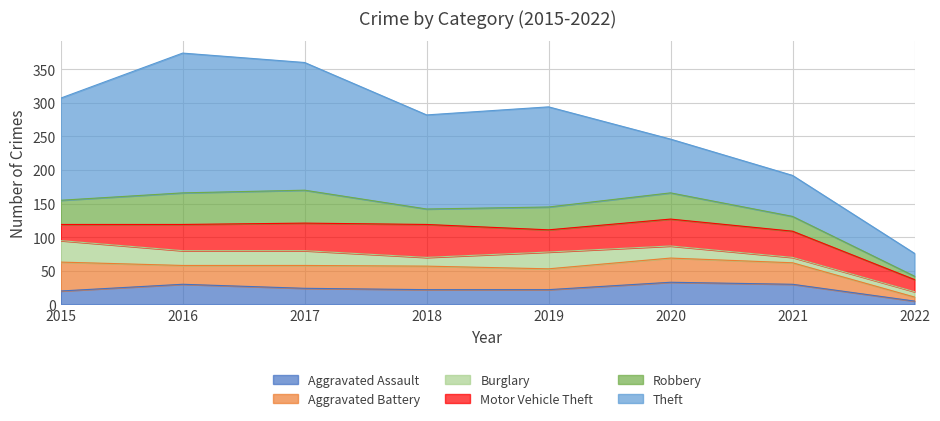

Reading left to right, extract all data points from this chart.

Aggravated Assault: 2015=20	2016=30	2017=24	2018=22	2019=22	2020=33	2021=30	2022=5
Aggravated Battery: 2015=43	2016=28	2017=34	2018=35	2019=31	2020=36	2021=32	2022=6
Burglary: 2015=32	2016=22	2017=22	2018=13	2019=25	2020=18	2021=8	2022=8
Motor Vehicle Theft: 2015=24	2016=39	2017=41	2018=49	2019=33	2020=40	2021=39	2022=18
Robbery: 2015=36	2016=47	2017=49	2018=23	2019=34	2020=39	2021=22	2022=5
Theft: 2015=152	2016=208	2017=190	2018=140	2019=149	2020=80	2021=61	2022=34